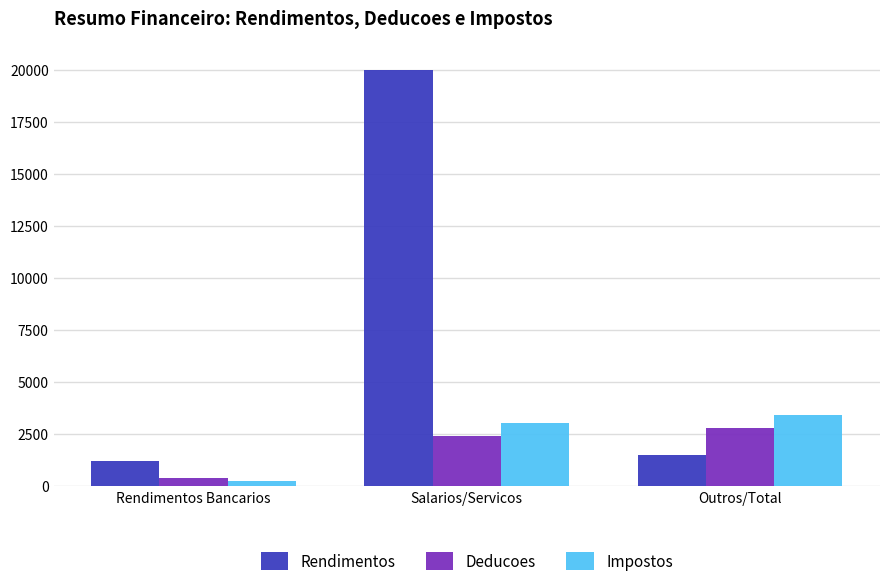

Reading left to right, transcribe all the data shown in this chart.

Rendimentos: Rendimentos Bancarios=1200	Salarios/Servicos=20000	Outros/Total=1500
Deducoes: Rendimentos Bancarios=400	Salarios/Servicos=2400	Outros/Total=2800
Impostos: Rendimentos Bancarios=240	Salarios/Servicos=3000	Outros/Total=3390